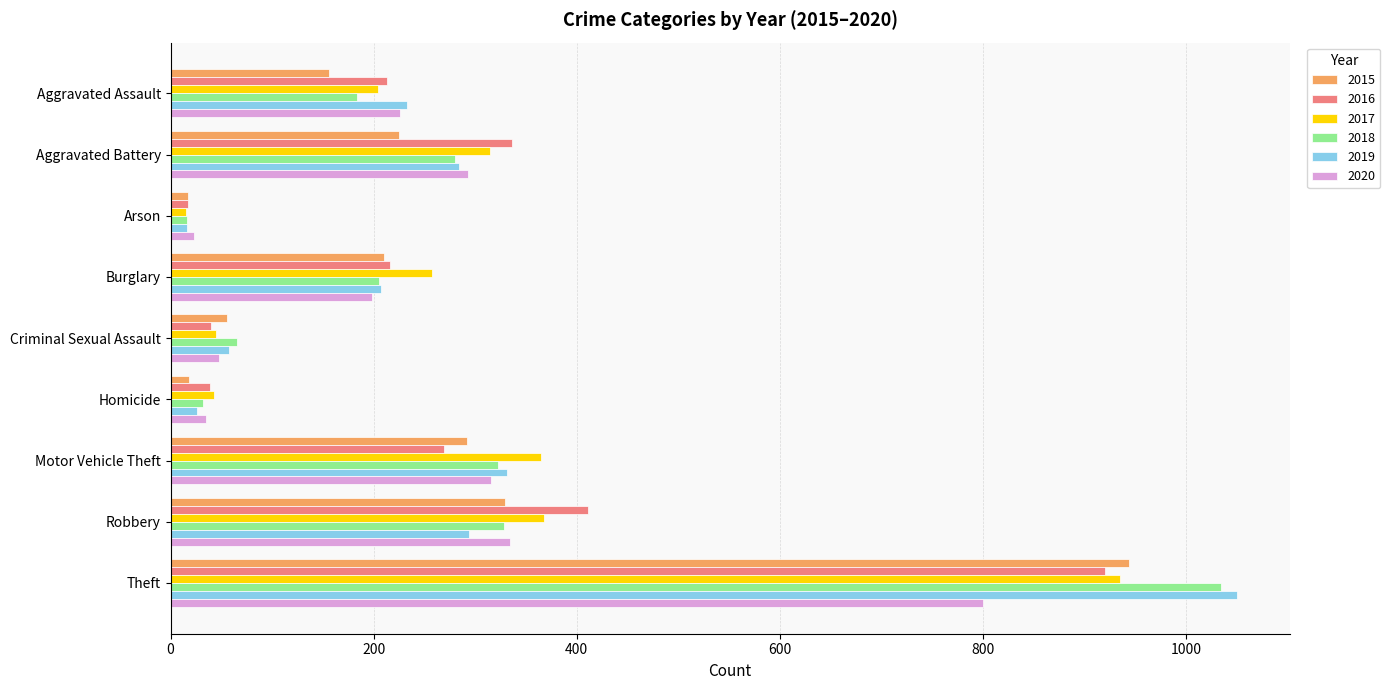

What is the average value of the 2020 series?

253